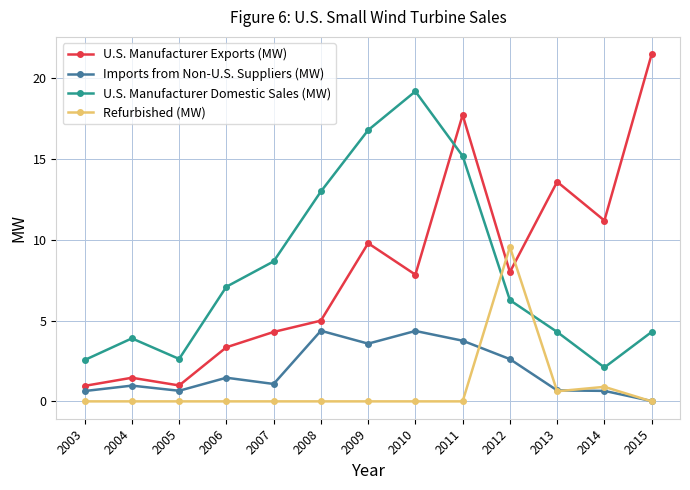

How many intersections are there between Refurbished (MW) and U.S. Manufacturer Exports (MW)?

2